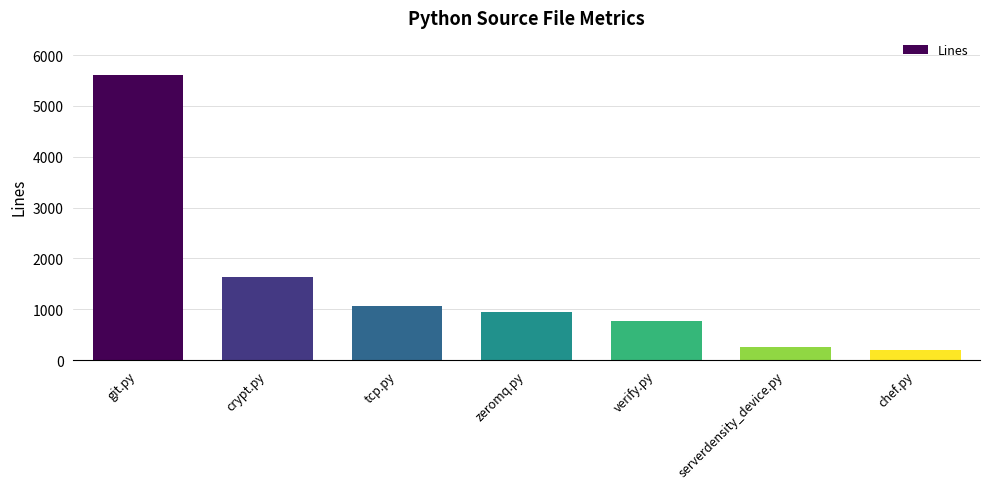

How many data points are less than 944?

3